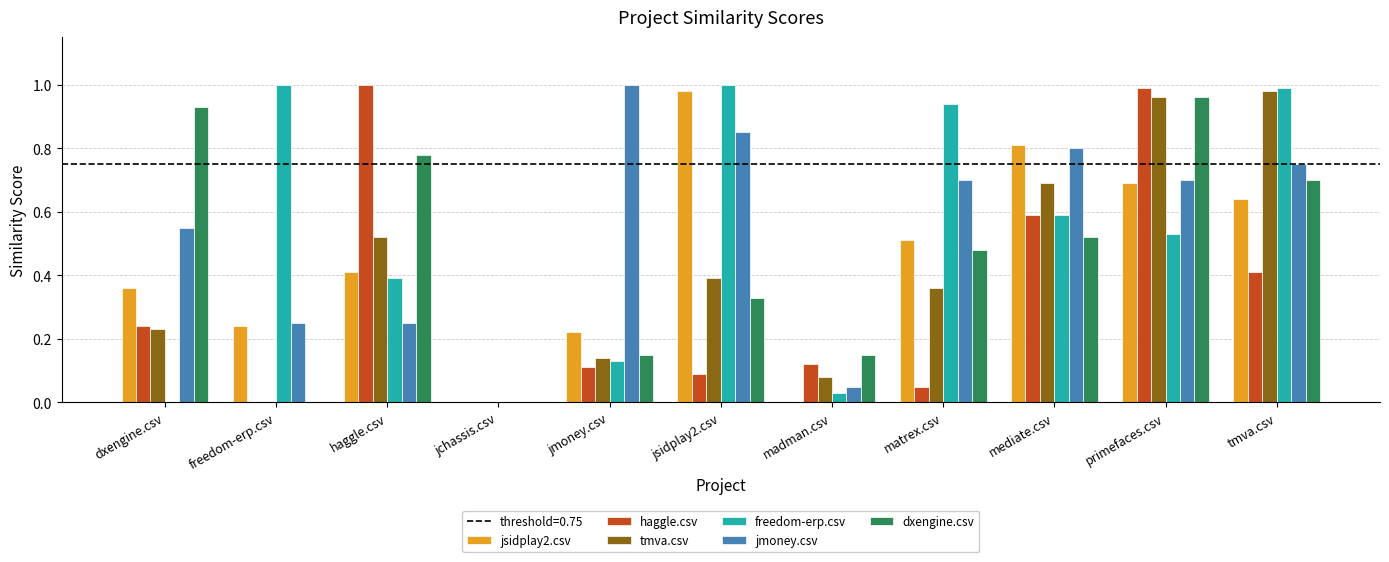

Which series changed the most between madman.csv and matrex.csv?

freedom-erp.csv